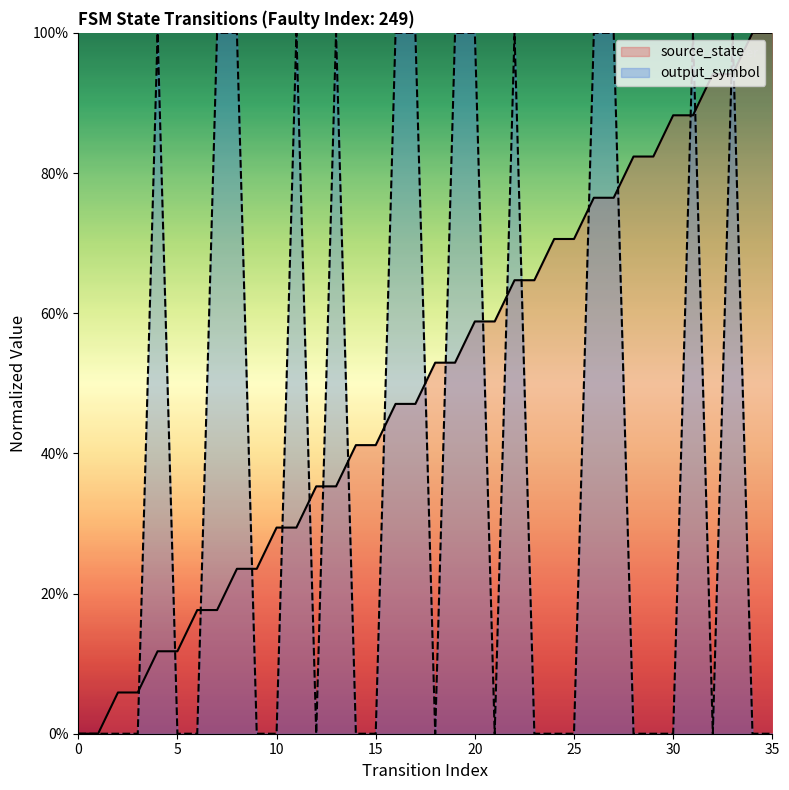

Which series has the widest spread of values?

source_state